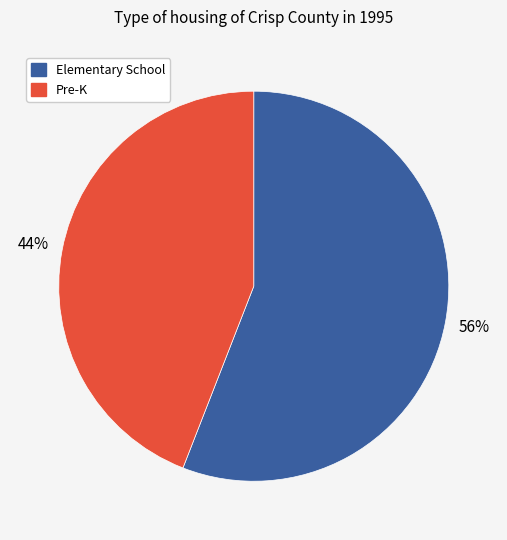

To the nearest percent, what is the difference between the largest and smallest slice percentages?

12%